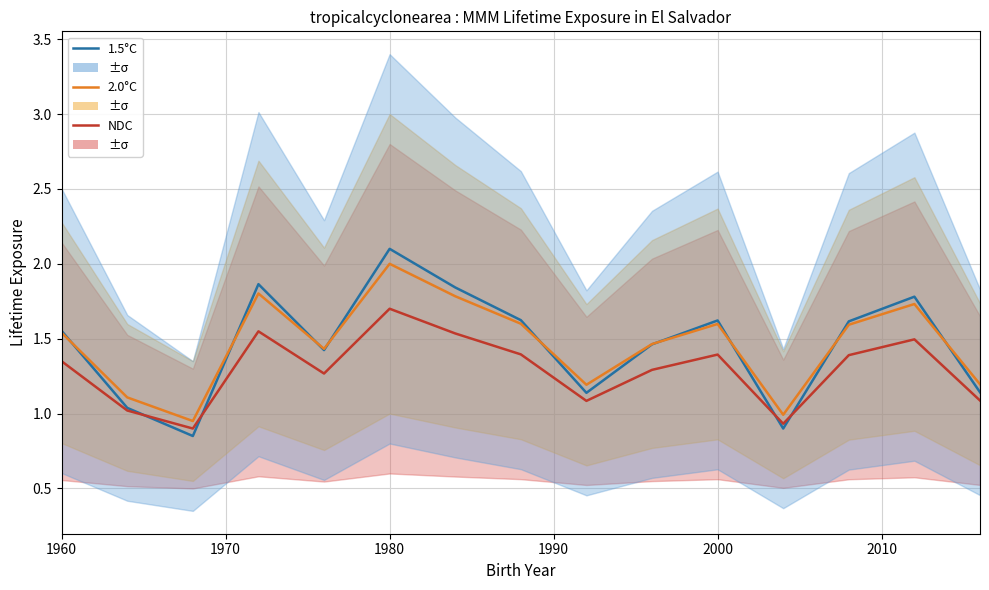

True or false: NDC has a value of 0.4 at 14.

False